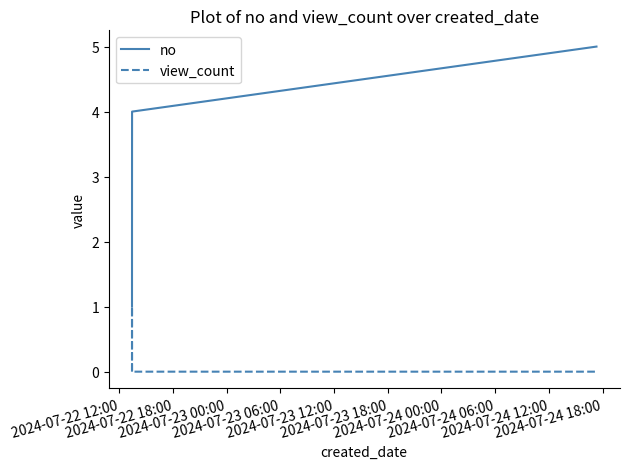

Rank the series by their maximum value, from lowest to highest.

view_count, no